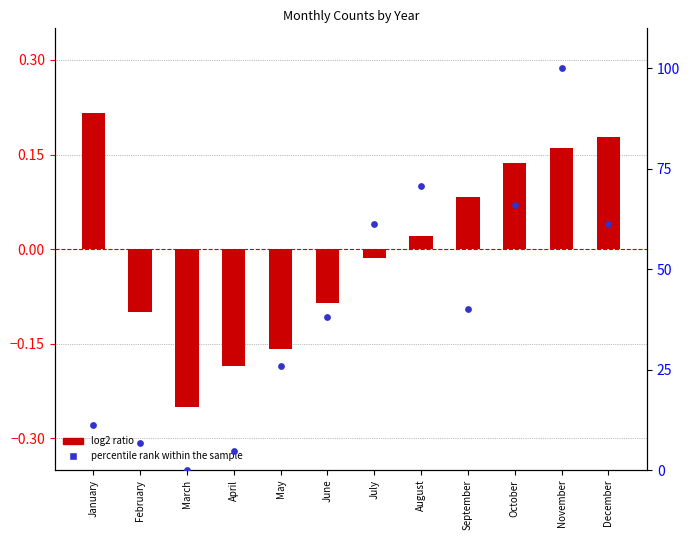

What is the change in value from April to December?

+56.7